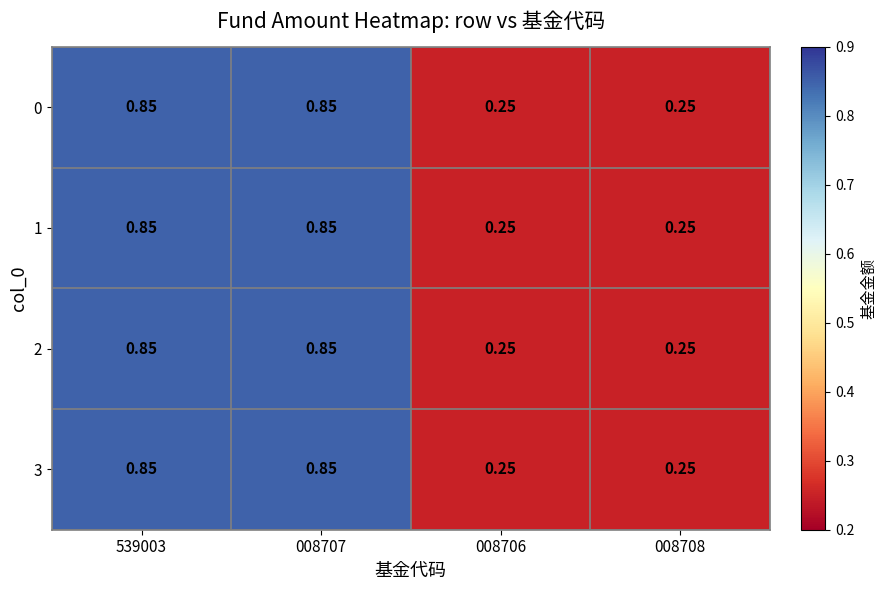

Is the value of 3 at 008706 greater than the value of 1 at 539003?

No